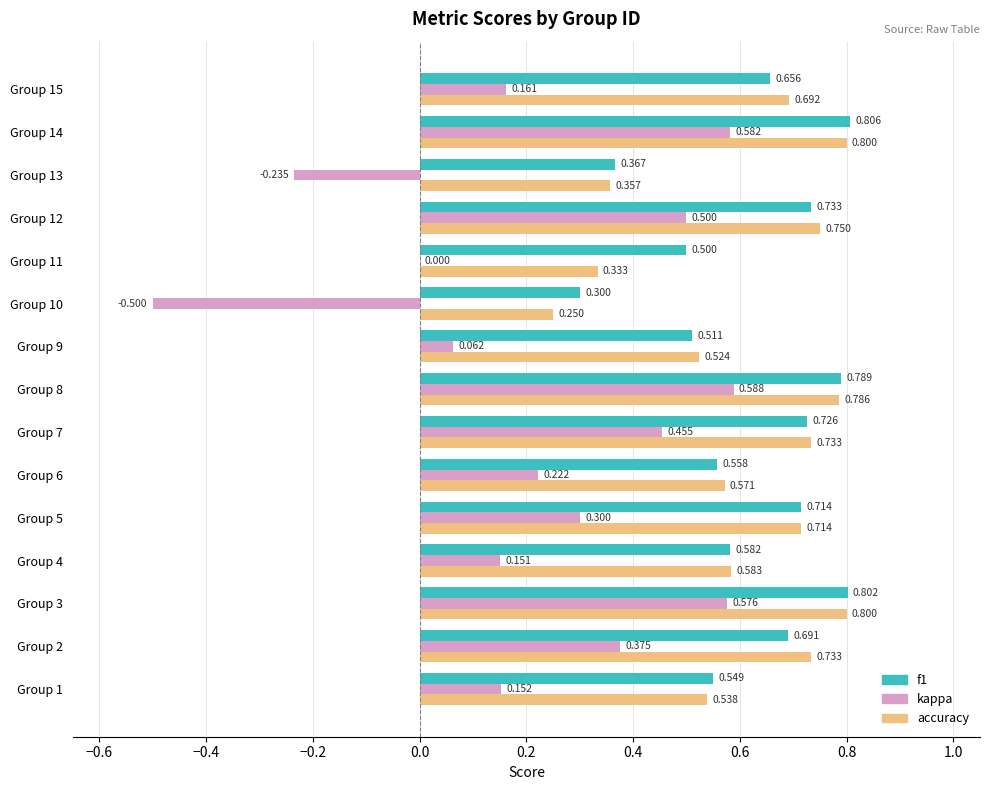

Where is accuracy nearest to the value 0?

Group 10